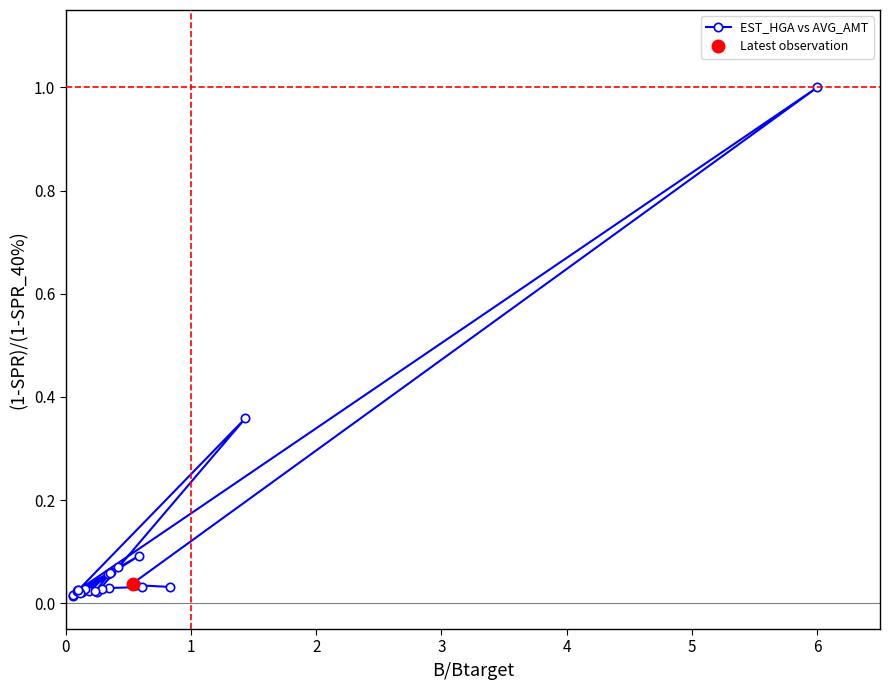

True or false: there are more than 1 points higher than both neighbors.

True